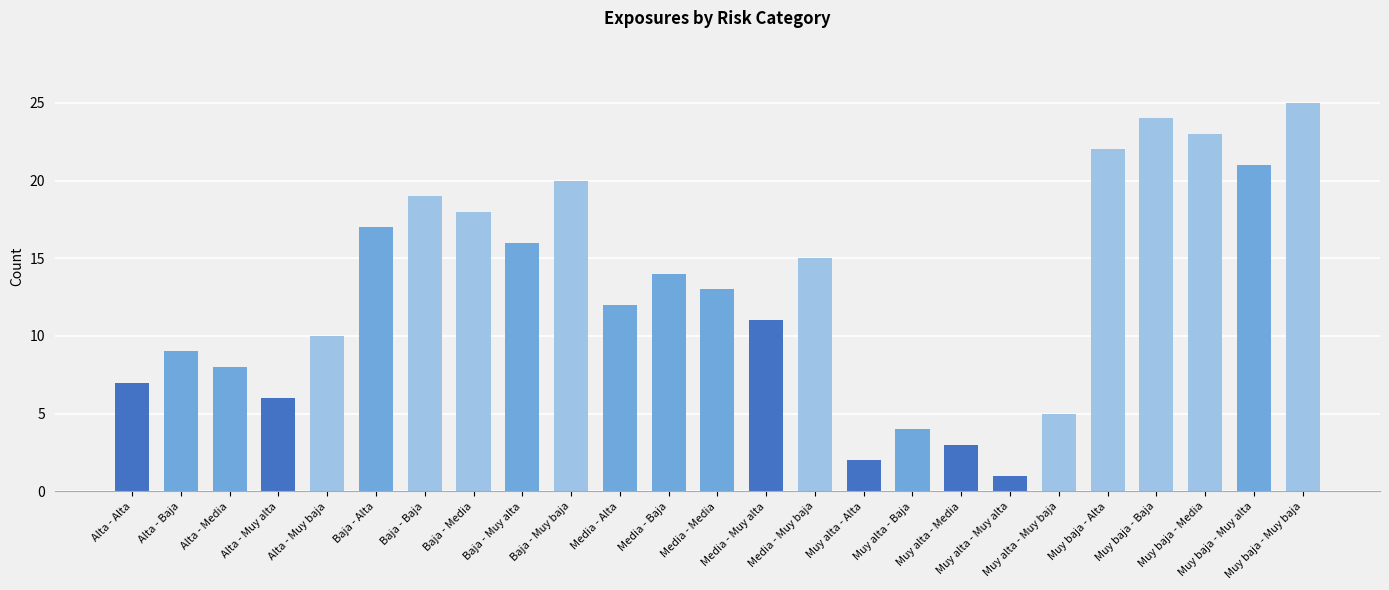

List the labels in order of value, largest first.

Muy baja - Muy baja, Muy baja - Baja, Muy baja - Media, Muy baja - Alta, Muy baja - Muy alta, Baja - Muy baja, Baja - Baja, Baja - Media, Baja - Alta, Baja - Muy alta, Media - Muy baja, Media - Baja, Media - Media, Media - Alta, Media - Muy alta, Alta - Muy baja, Alta - Baja, Alta - Media, Alta - Alta, Alta - Muy alta, Muy alta - Muy baja, Muy alta - Baja, Muy alta - Media, Muy alta - Alta, Muy alta - Muy alta